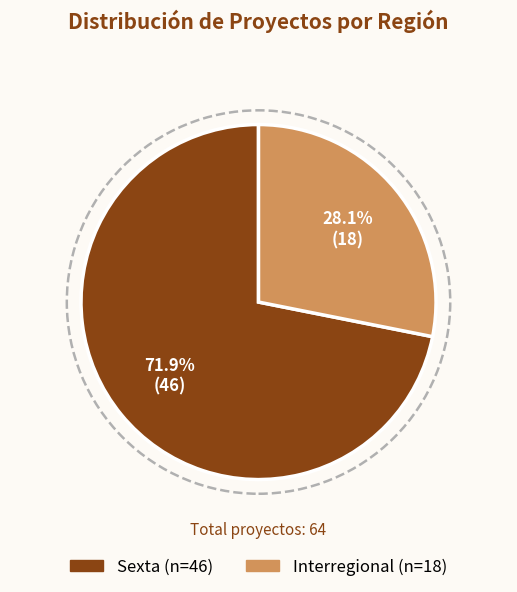

Is there any slice that represents more than half of the pie?

Yes